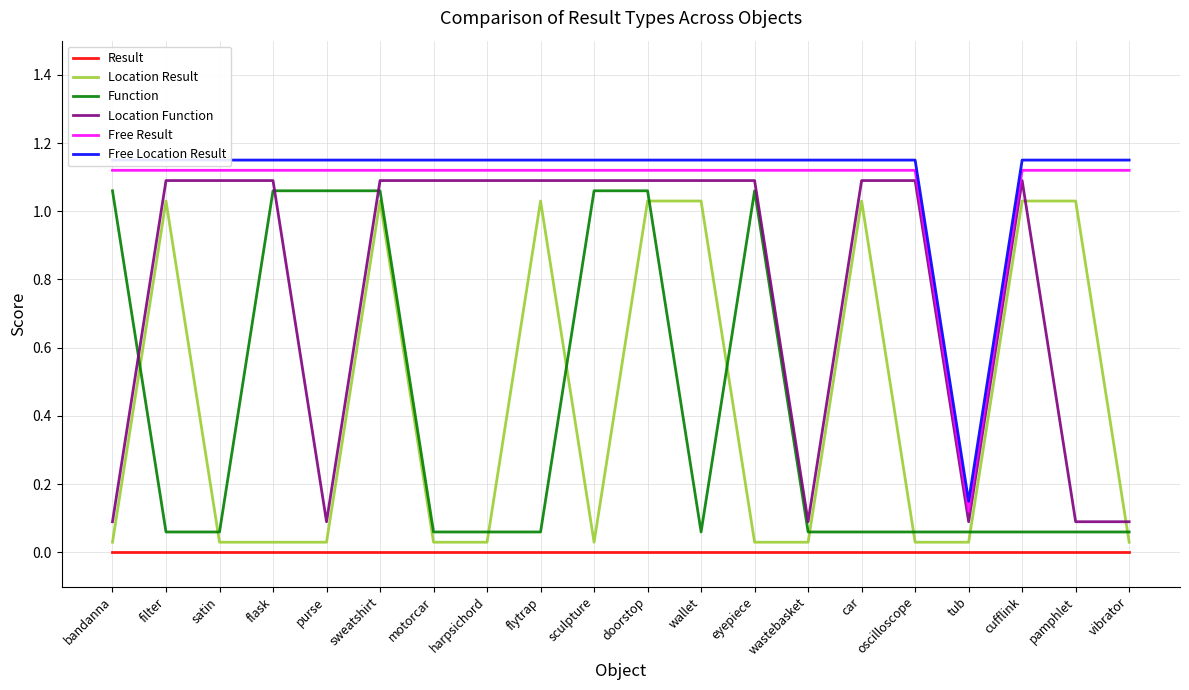

At which category does the chart reach its minimum across all series?

bandanna